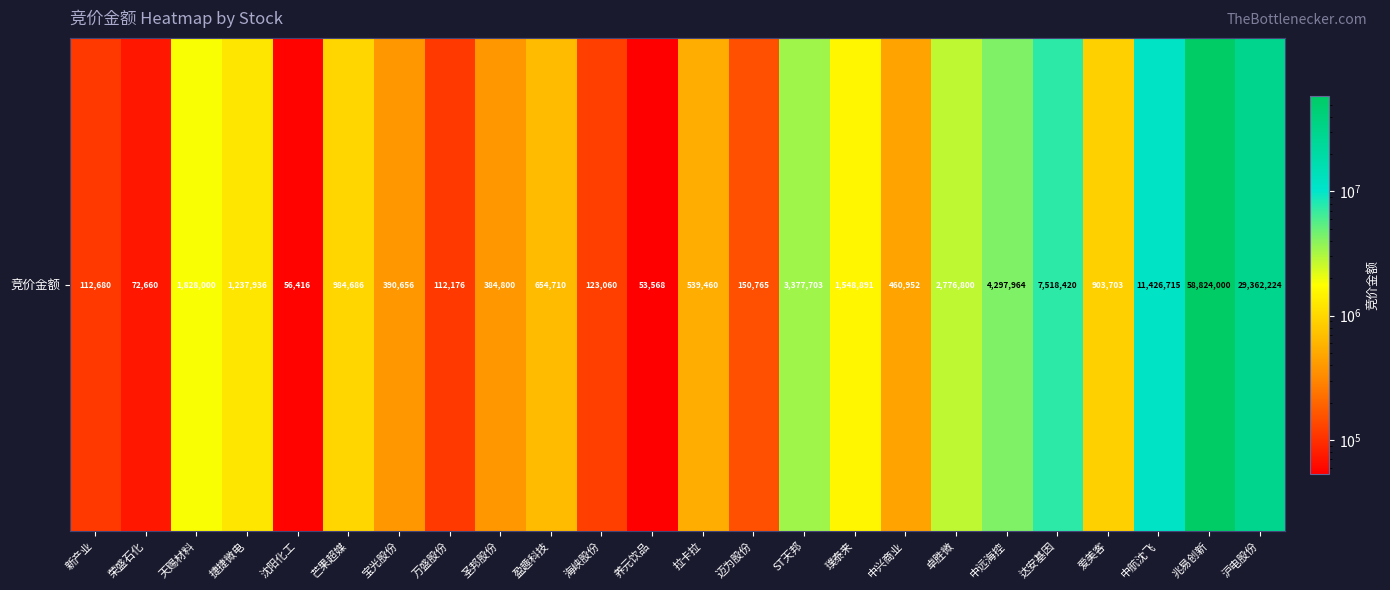

What is the sum of the values at 新产业 and 达安基因?

7631100